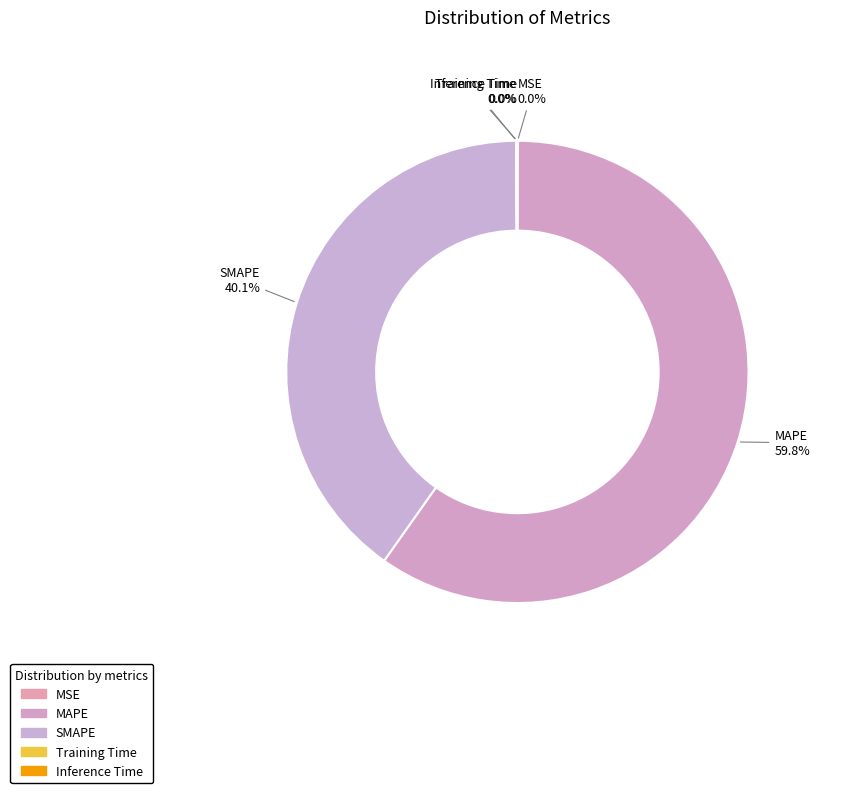

How much of the chart is everything except SMAPE?

59.9%